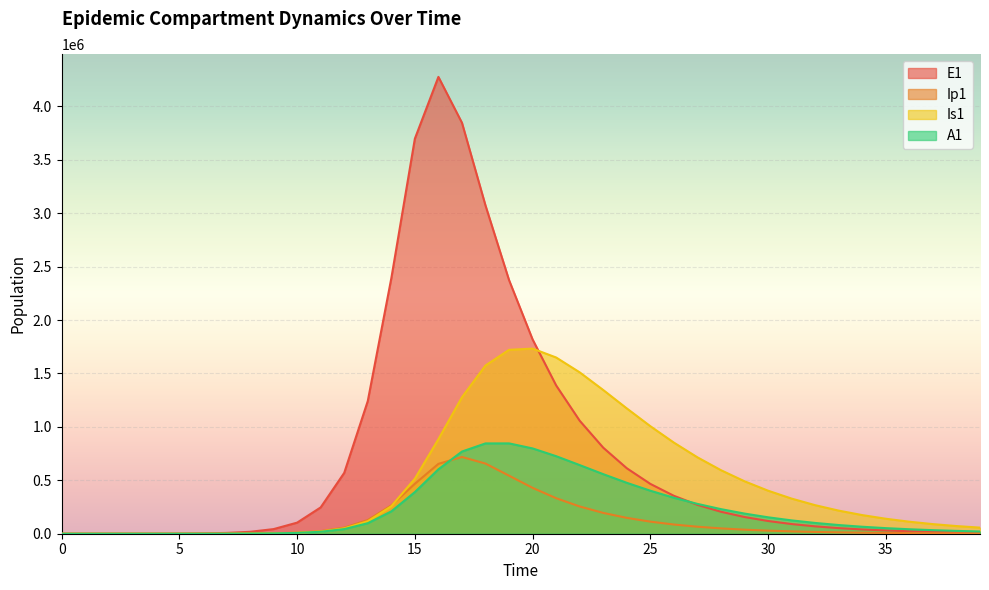

How many data points in E1 are above 118973?

20